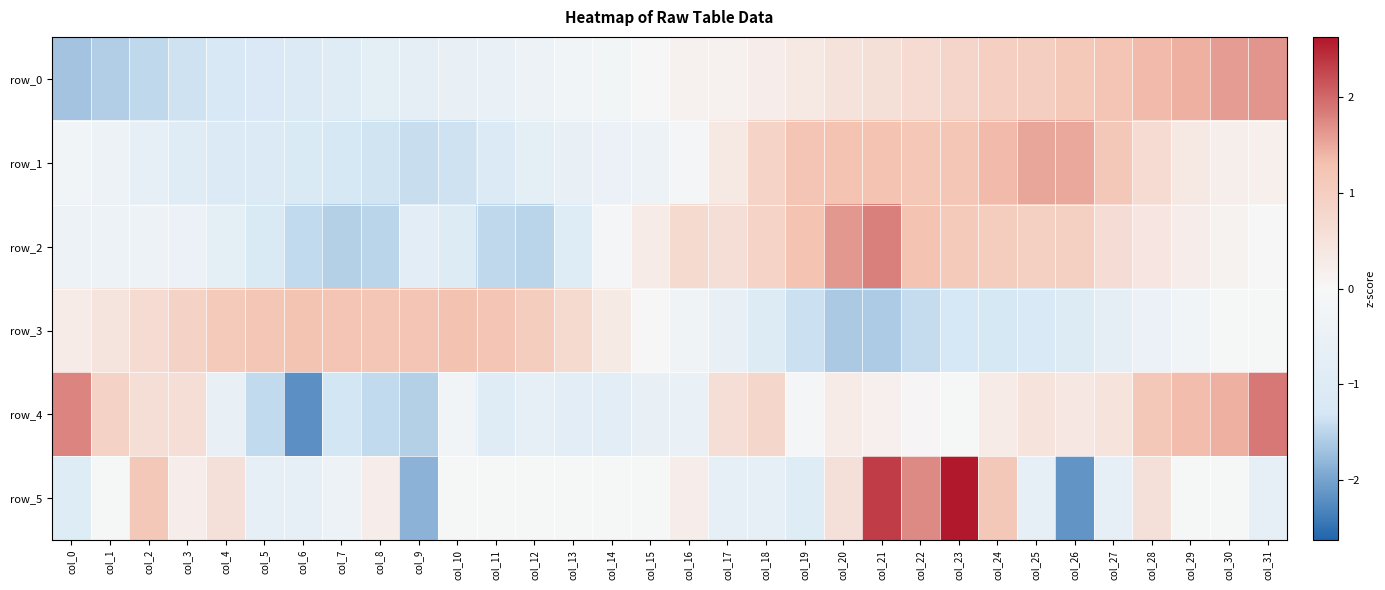

What is the highest value of the row_0 series?

1.7